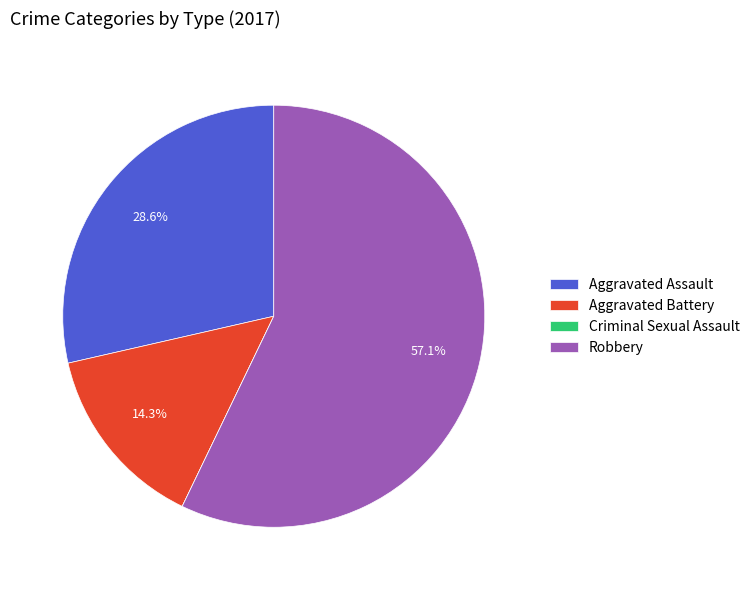

To the nearest percent, what is the difference between the largest and smallest slice percentages?

57%